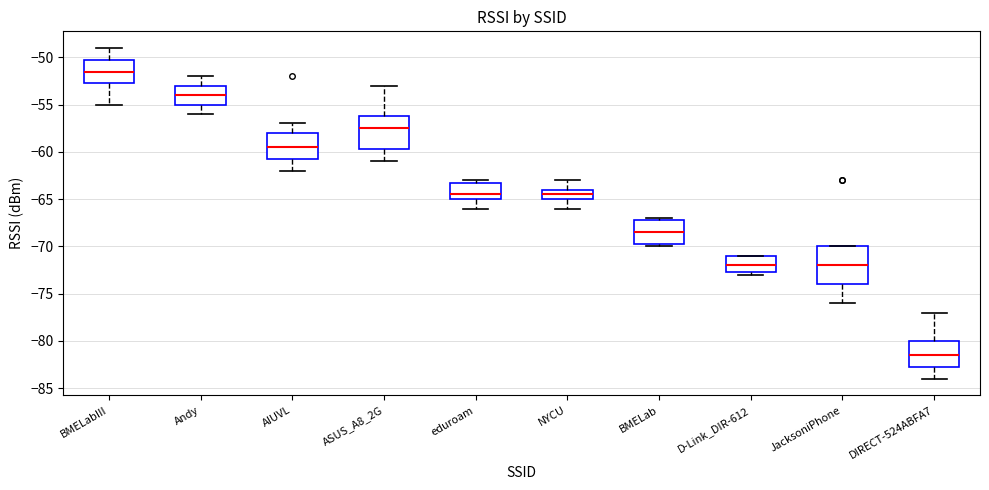

Where is the lower edge of the box for ASUS_A8_2G on the y-axis? The values are not printed on the chart, so give them approximately, as read against the axis.

-59.5